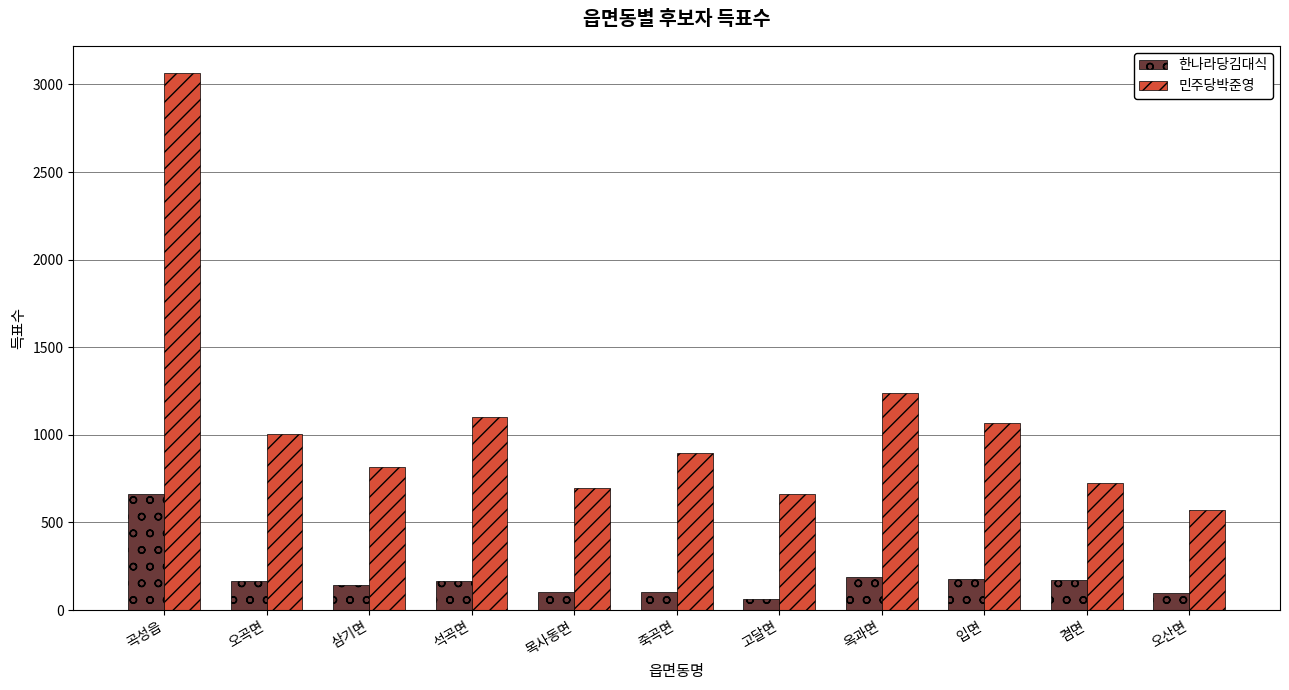

Between 곡성읍 and 죽곡면, which series saw the biggest shift?

민주당박준영